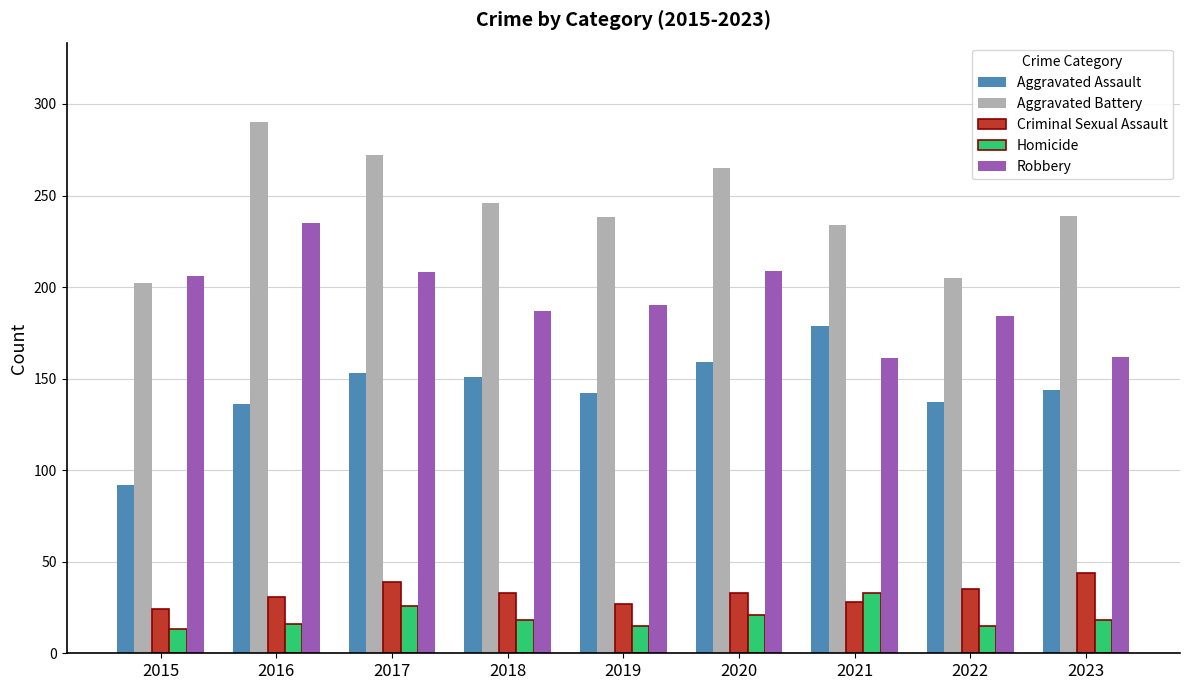

What value does the Aggravated Battery series have at 2023, to the nearest 5?

240